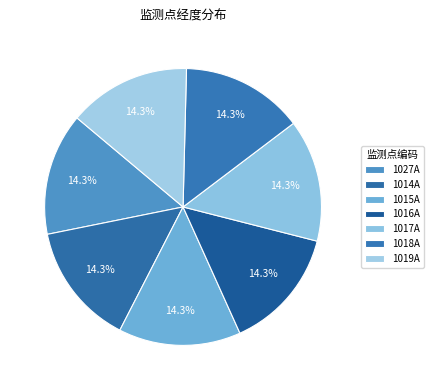

Rank the categories by value from lowest to highest.

1015A, 1027A, 1019A, 1016A, 1014A, 1018A, 1017A